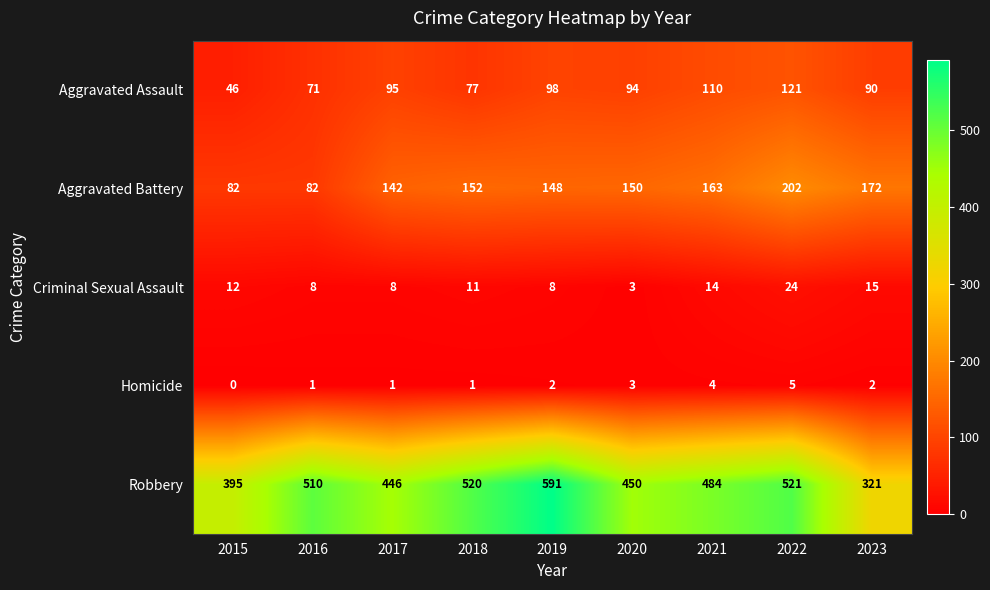

Is the value of Aggravated Battery at 2017 greater than the value of Homicide at 2017?

Yes